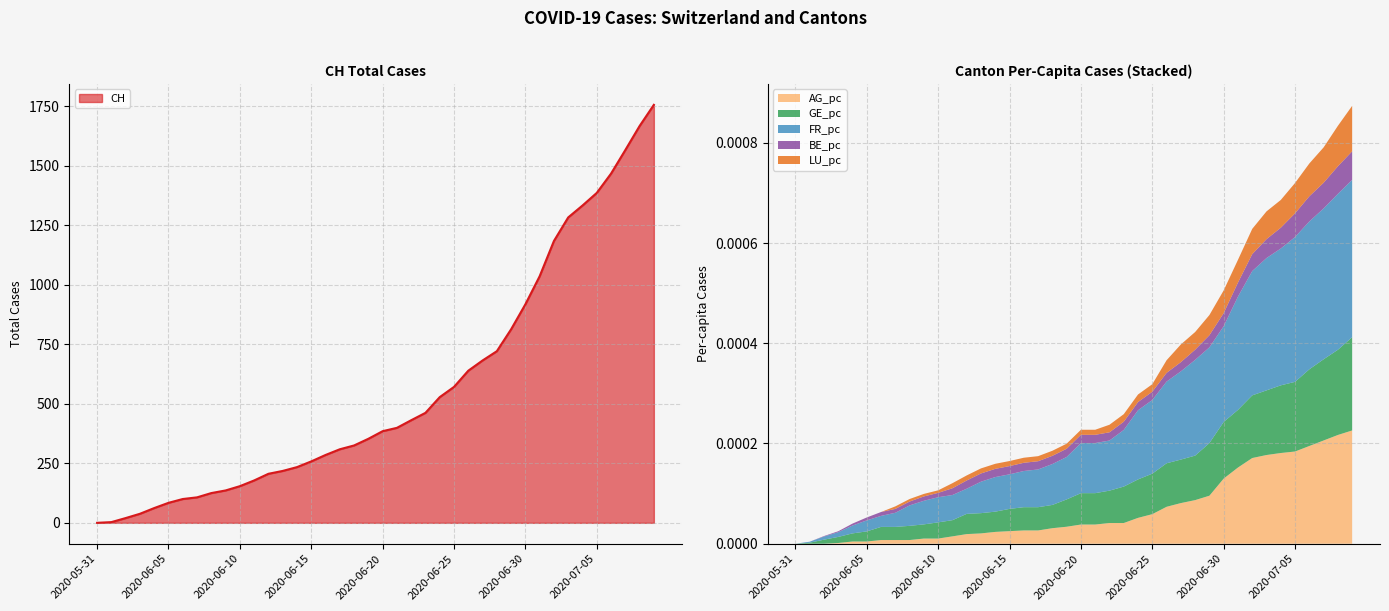

Reading left to right, what are all the values shown in this chart?

CH: 0.0	3.0	20.0	38.0	62.0	84.0	100.0	107.0	125.0	136.0	154.0	178.0	206.0	218.0	234.0	258.0	285.0	309.0	325.0	353.0	385.0	399.0	431.0	462.0	528.0	571.0	639.0	682.0	721.0	813.0	918.0	1036.0	1184.0	1283.0	1333.0	1386.0	1467.0	1566.0	1667.0	1756.0
AG_pc: 0.0	0.0	0.0	0.0	0.0	0.0	0.0	0.0	0.0	0.0	0.0	0.0	0.0	0.0	0.0	0.0	0.0	0.0	0.0	0.0	0.0	0.0	0.0	0.0	0.0	0.0	0.0	0.0	0.0	0.0	0.0	0.0	0.0	0.0	0.0	0.0	0.0	0.0	0.0	0.0
GE_pc: 0.0	0.0	0.0	0.0	0.0	0.0	0.0	0.0	0.0	0.0	0.0	0.0	0.0	0.0	0.0	0.0	0.0	0.0	0.0	0.0	0.0	0.0	0.0	0.0	0.0	0.0	0.0	0.0	0.0	0.0	0.0	0.0	0.0	0.0	0.0	0.0	0.0	0.0	0.0	0.0
FR_pc: 0.0	0.0	0.0	0.0	0.0	0.0	0.0	0.0	0.0	0.0	0.0	0.0	0.0	0.0	0.0	0.0	0.0	0.0	0.0	0.0	0.0	0.0	0.0	0.0	0.0	0.0	0.0	0.0	0.0	0.0	0.0	0.0	0.0	0.0	0.0	0.0	0.0	0.0	0.0	0.0
BE_pc: 0.0	0.0	0.0	0.0	0.0	0.0	0.0	0.0	0.0	0.0	0.0	0.0	0.0	0.0	0.0	0.0	0.0	0.0	0.0	0.0	0.0	0.0	0.0	0.0	0.0	0.0	0.0	0.0	0.0	0.0	0.0	0.0	0.0	0.0	0.0	0.0	0.0	0.0	0.0	0.0
LU_pc: 0.0	0.0	0.0	0.0	0.0	0.0	0.0	0.0	0.0	0.0	0.0	0.0	0.0	0.0	0.0	0.0	0.0	0.0	0.0	0.0	0.0	0.0	0.0	0.0	0.0	0.0	0.0	0.0	0.0	0.0	0.0	0.0	0.0	0.0	0.0	0.0	0.0	0.0	0.0	0.0